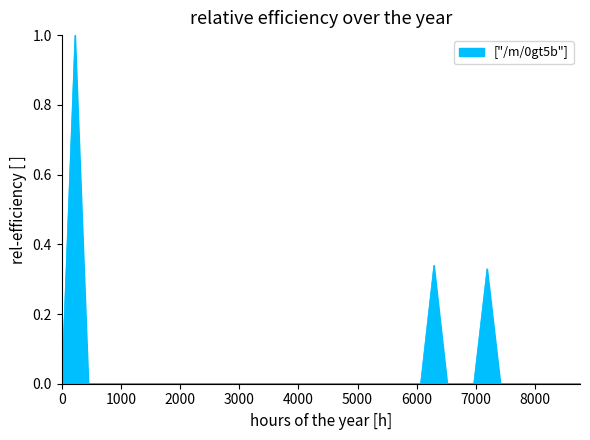

What is the difference between the maximum and minimum values?

1.0